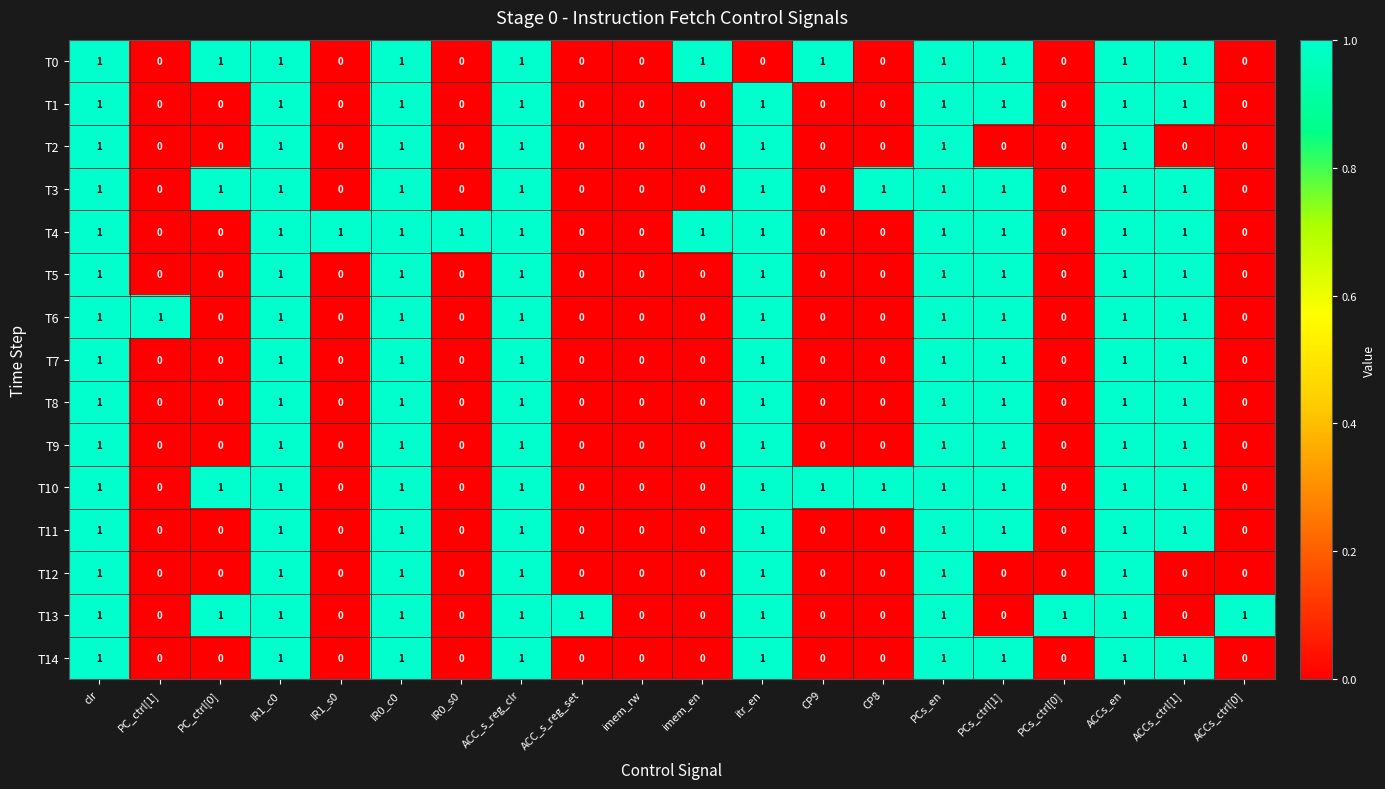

How many T14 values are between 0 and 1?

20